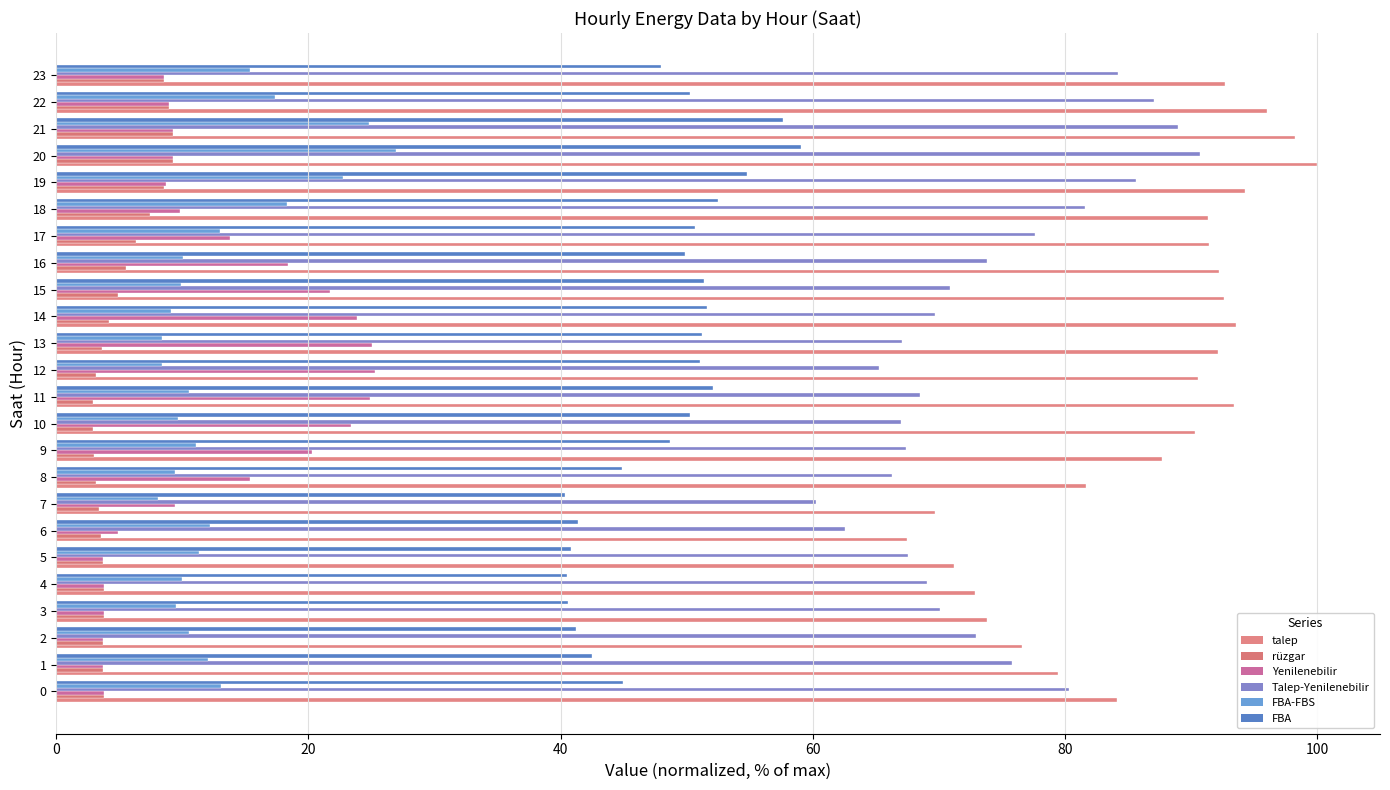

What is the difference between the maximum and second lowest values in the rüzgar series?

6.3